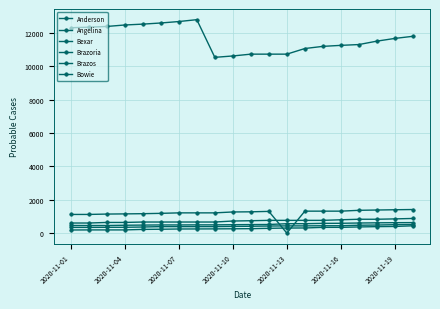

At which label does Brazos reach its minimum?

2020-11-13